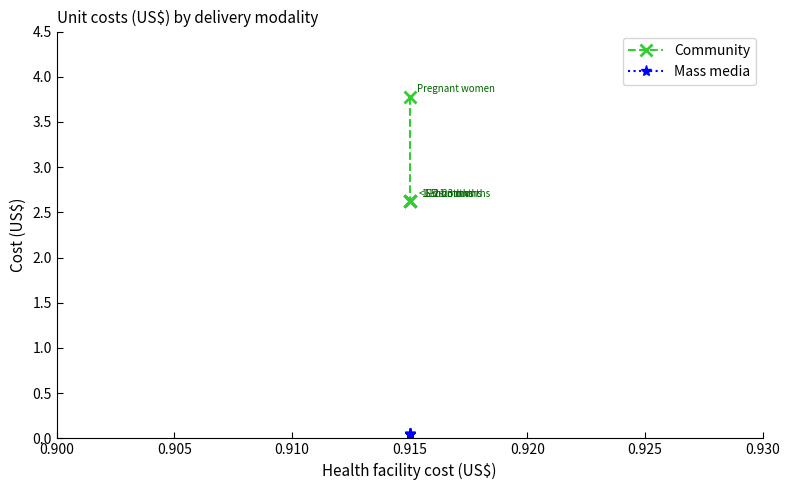

Does the chart have visible grid lines?

No